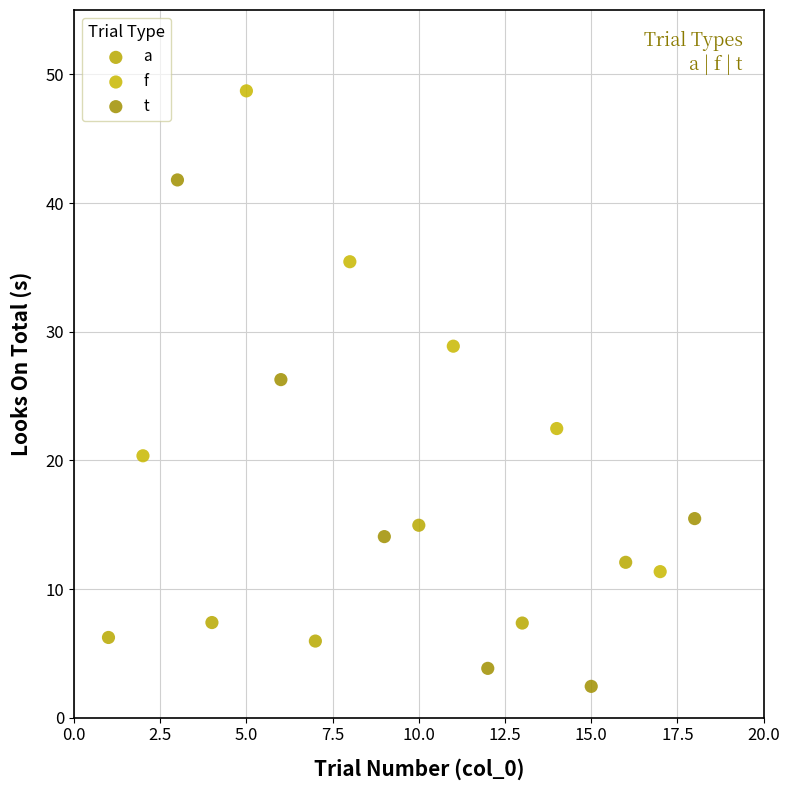

Which series has the largest Y range (max minus min)?

t